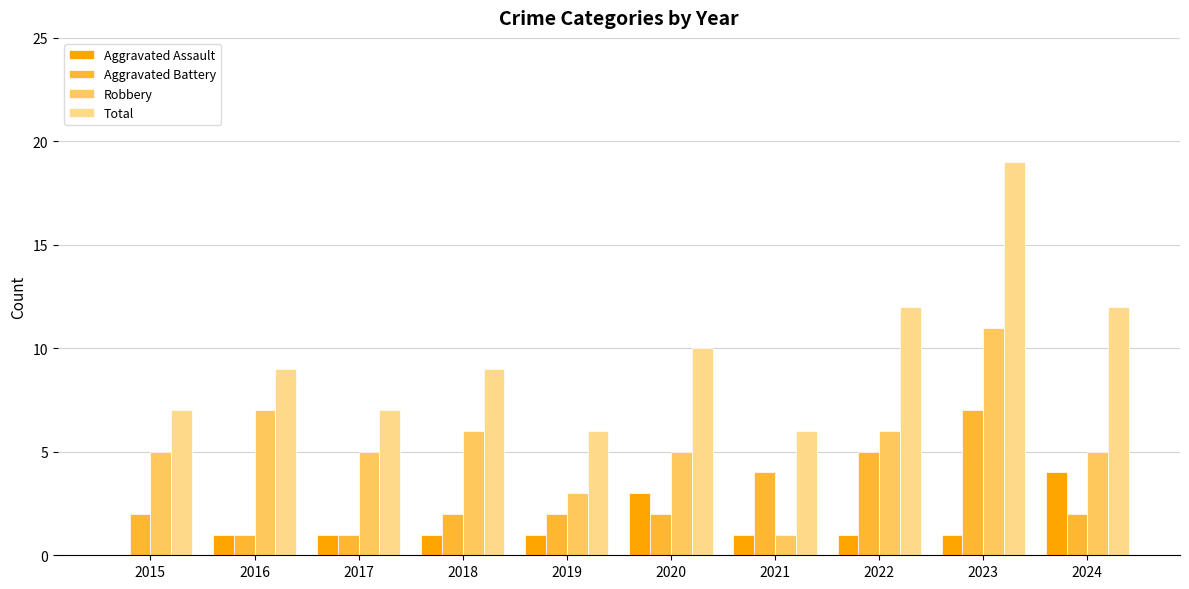

Which series changed the most between 2019 and 2024?

Total